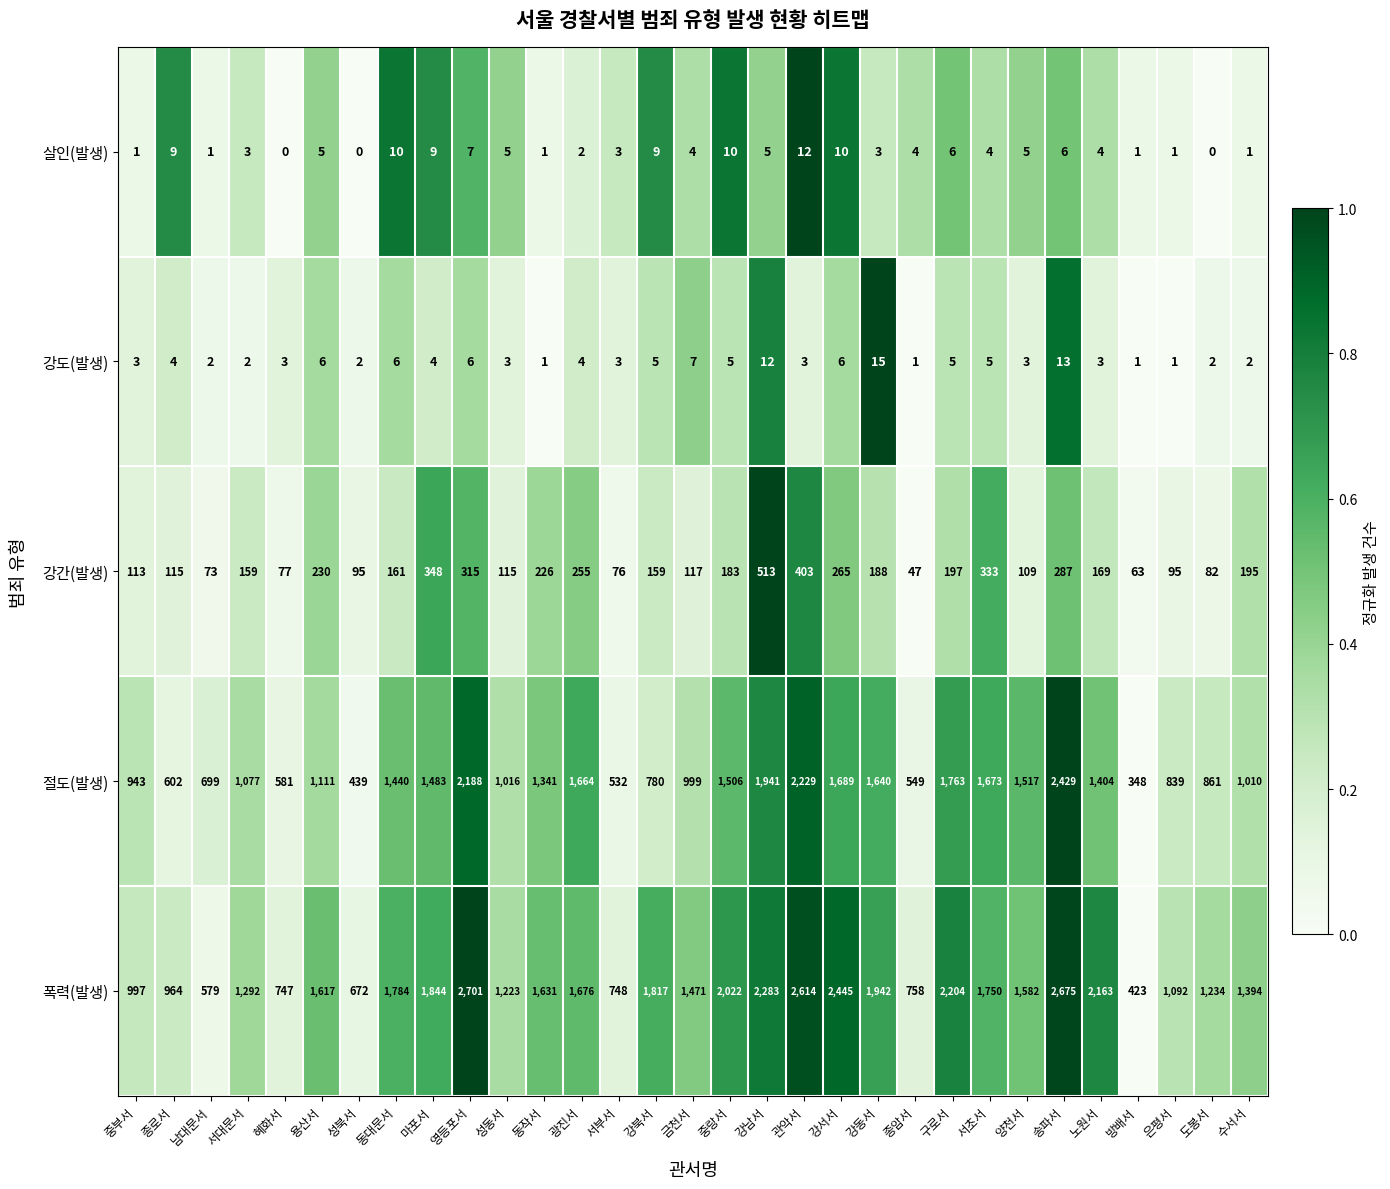

What is the average value of the 폭력(발생) series?

1559